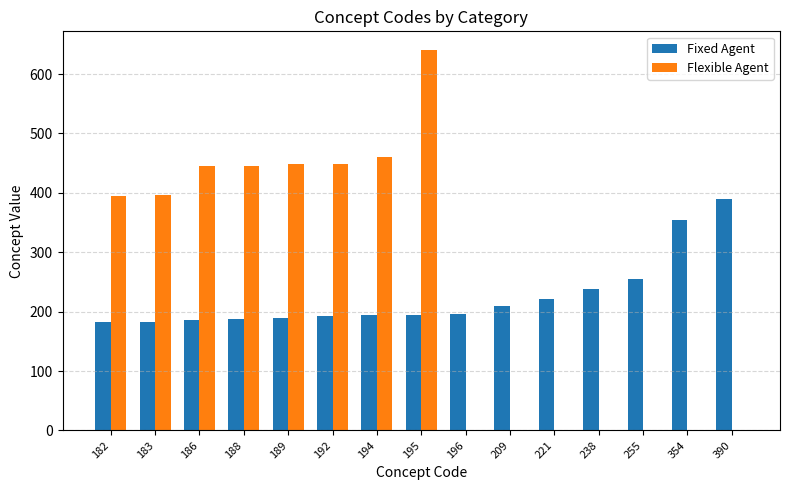

What is the highest value of the Flexible Agent series?

640